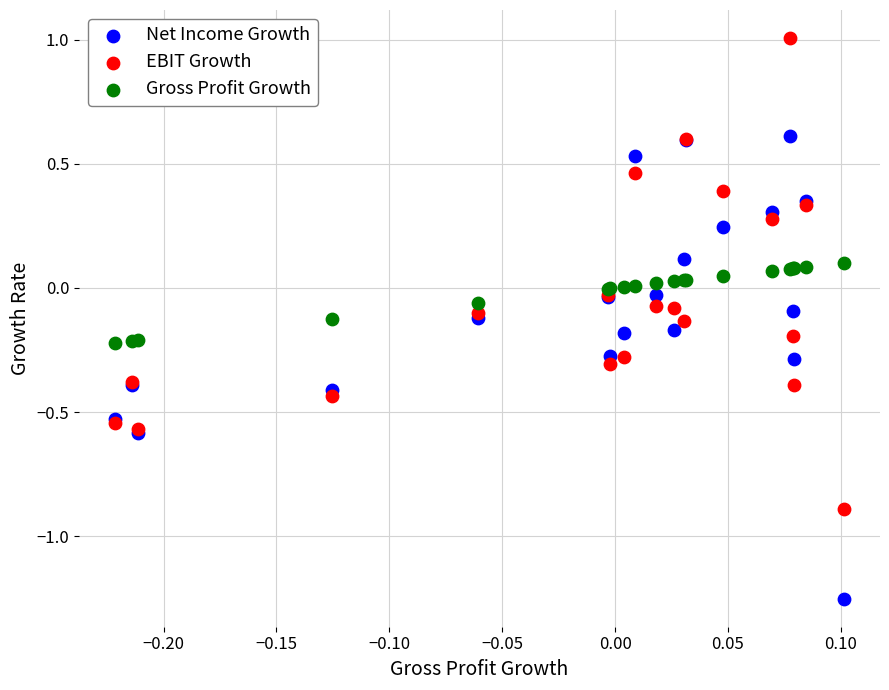

Which series has the widest spread of Y values?

EBIT Growth